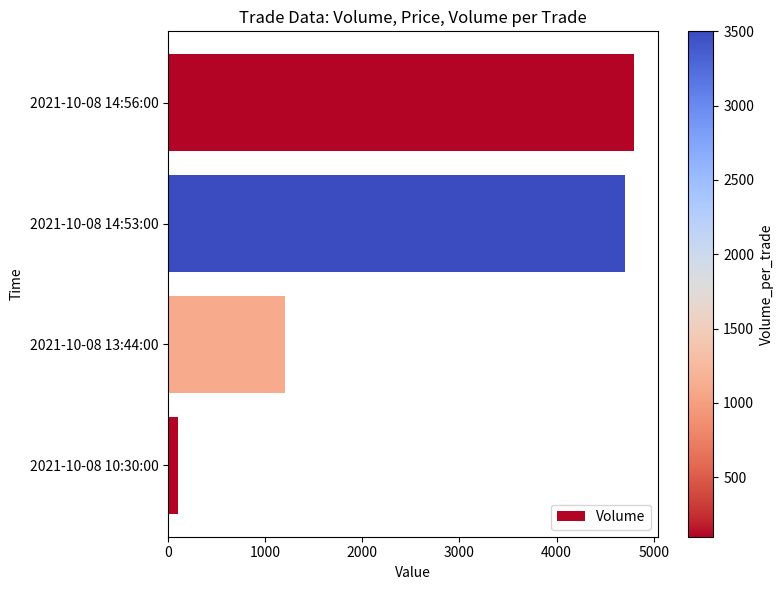

Are the bars grouped side by side (vs. stacked)?

No